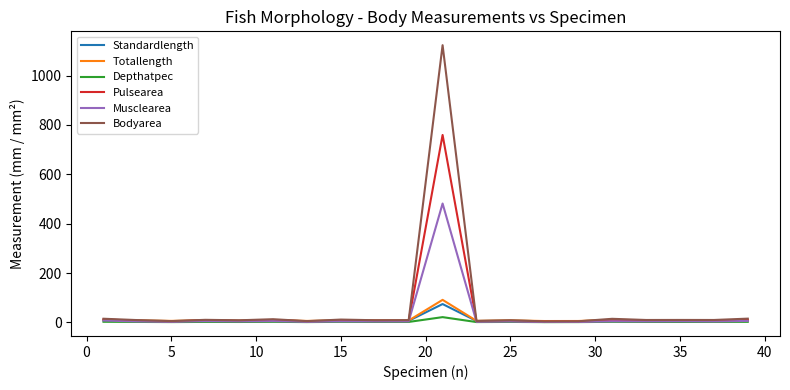

Is this an area chart (filled region under the line)?

No